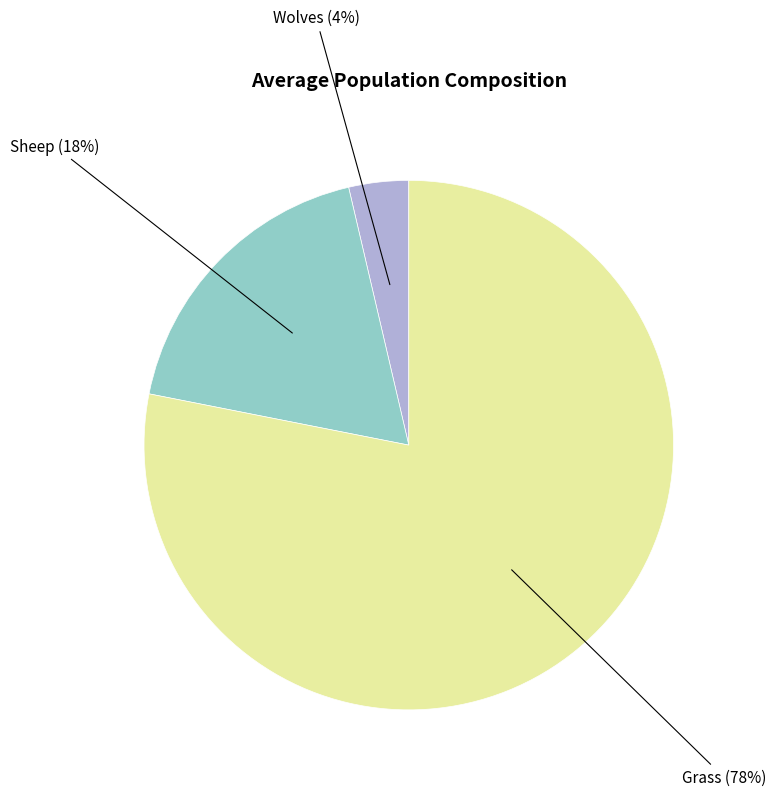

True or false: Grass accounts for 66% of the total.

False